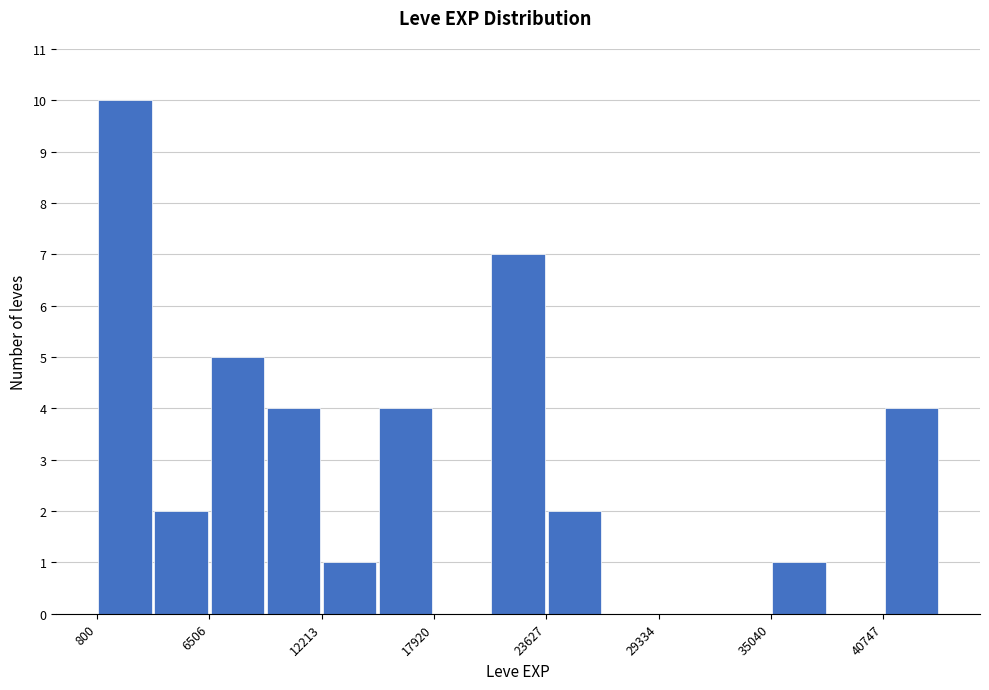

Read against the x-axis, roughly where is the centre of the tallest bar?

2000